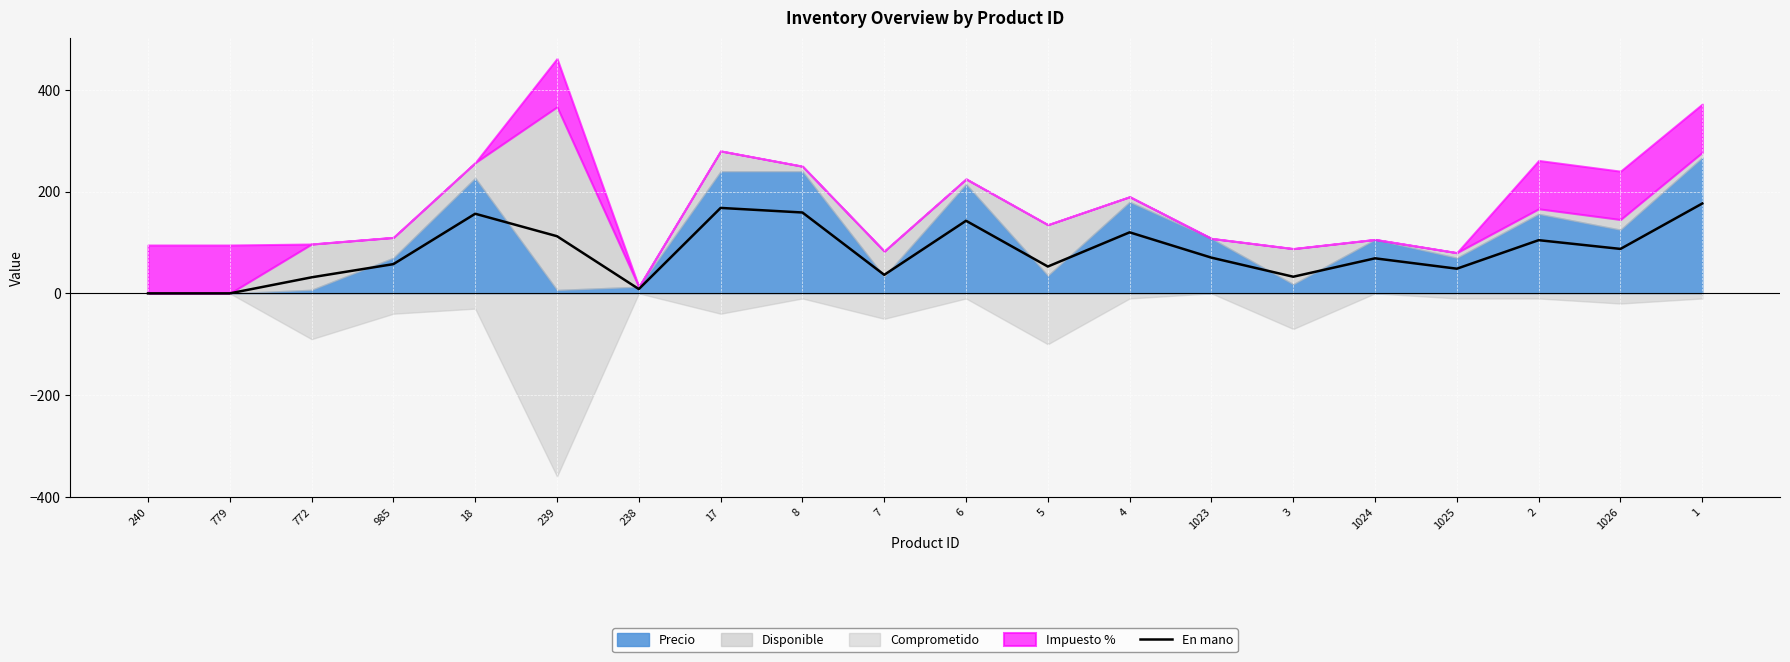

What is the maximum value for En mano?

176.7